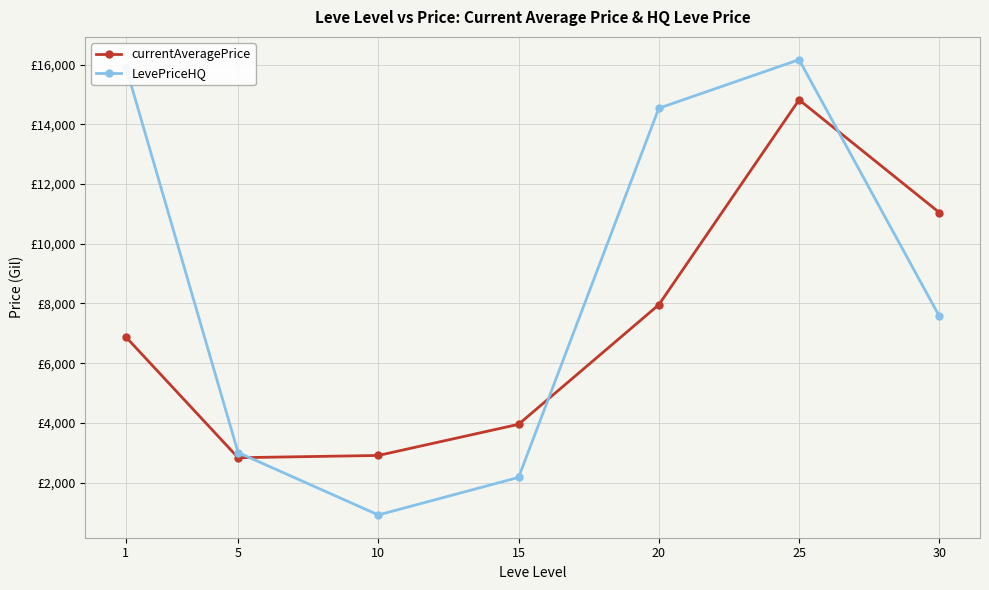

What is the highest value of the currentAveragePrice series?

14821.3